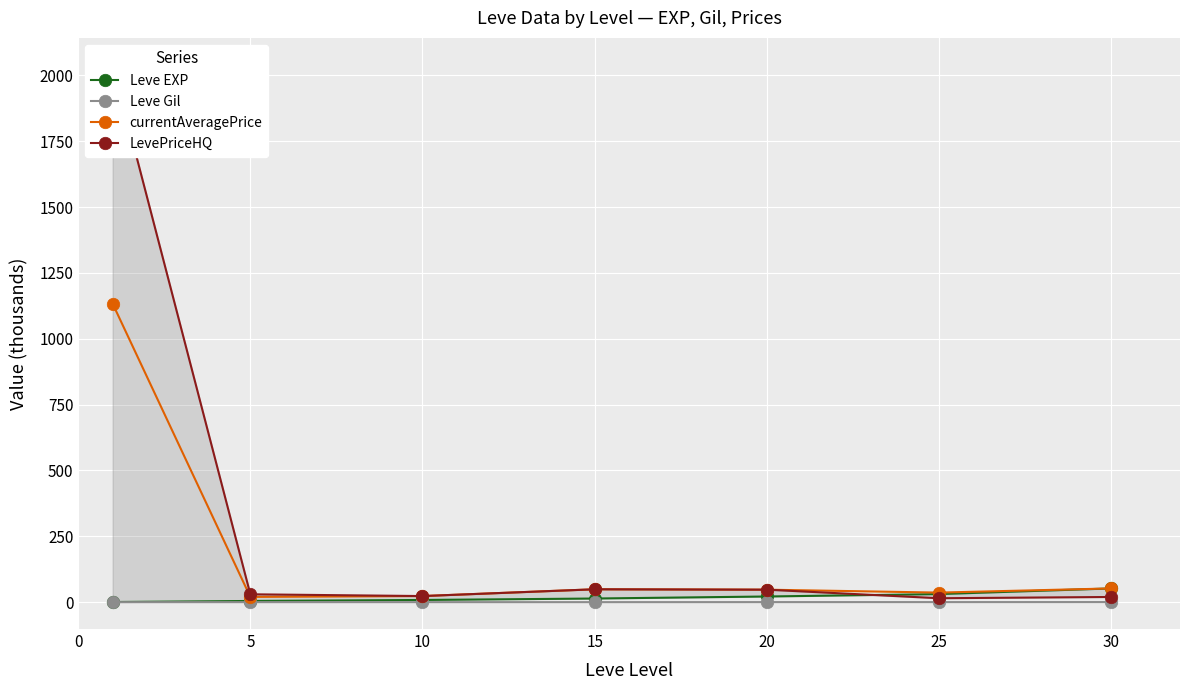

Between 20 and 30, which series saw the biggest shift?

Leve EXP